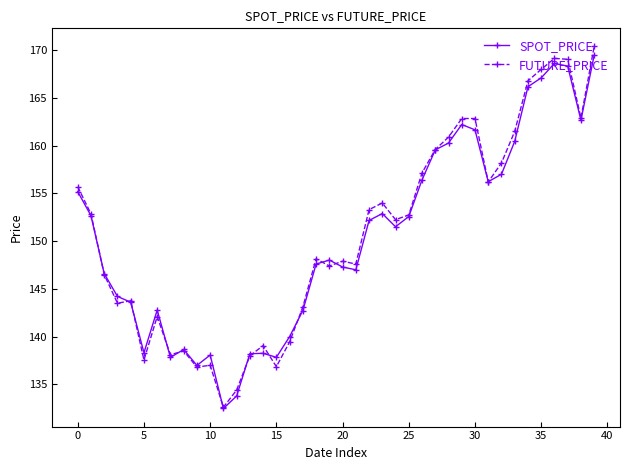

What is the maximum value for FUTURE_PRICE?

170.4